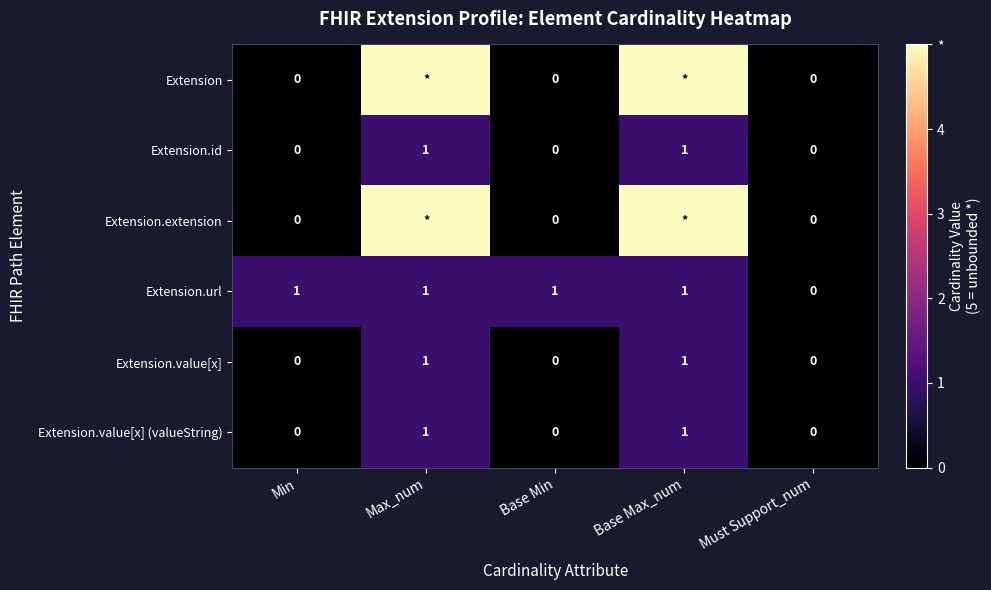

What is the sum of the Extension.url values at Must Support_num and Min?

1